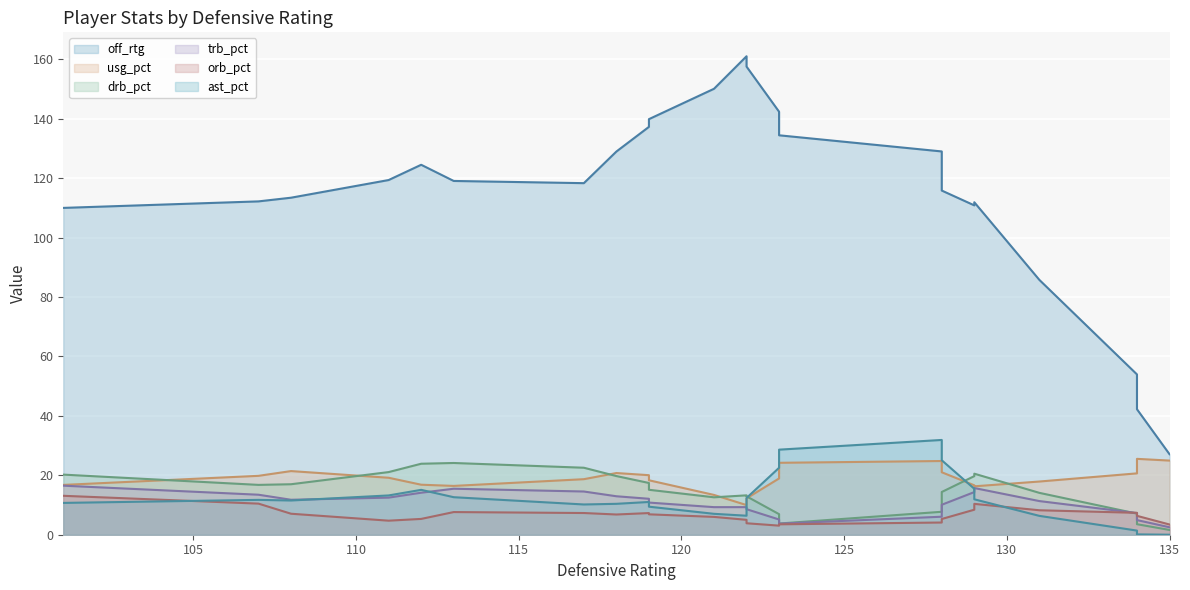

Rank the series by their maximum value, from lowest to highest.

orb_pct, trb_pct, drb_pct, usg_pct, ast_pct, off_rtg